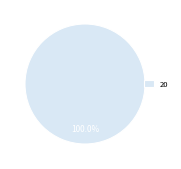

To the nearest percent, what portion does 20 represent?

100%